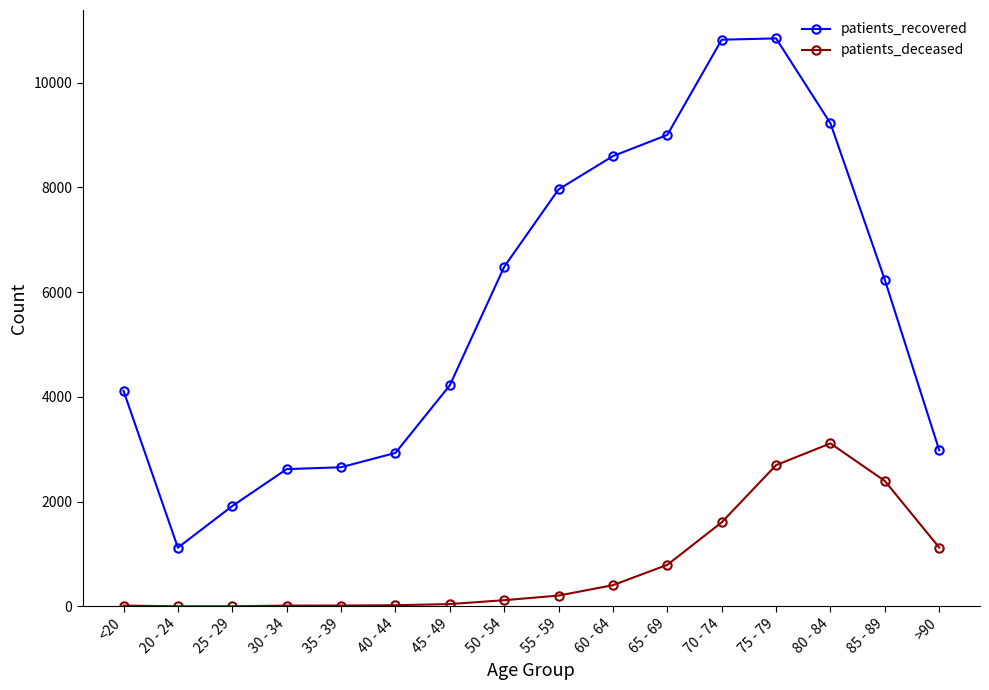

At which category does patients_recovered reach its first local valley?

20 - 24